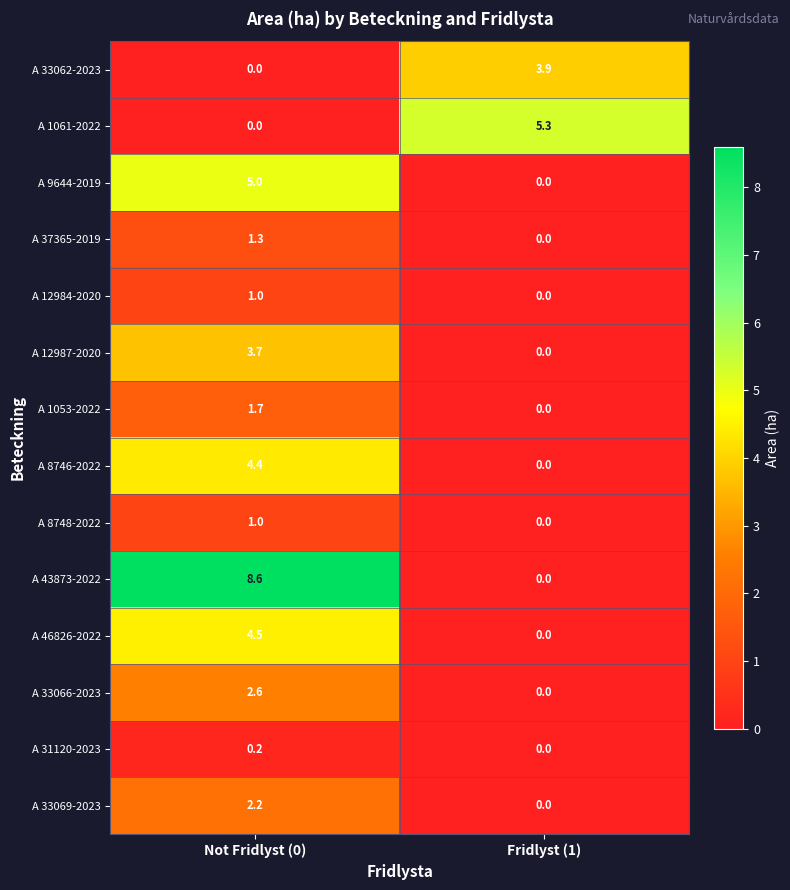

Rank the categories by A 1053-2022 value from lowest to highest.

Fridlyst (1), Not Fridlyst (0)